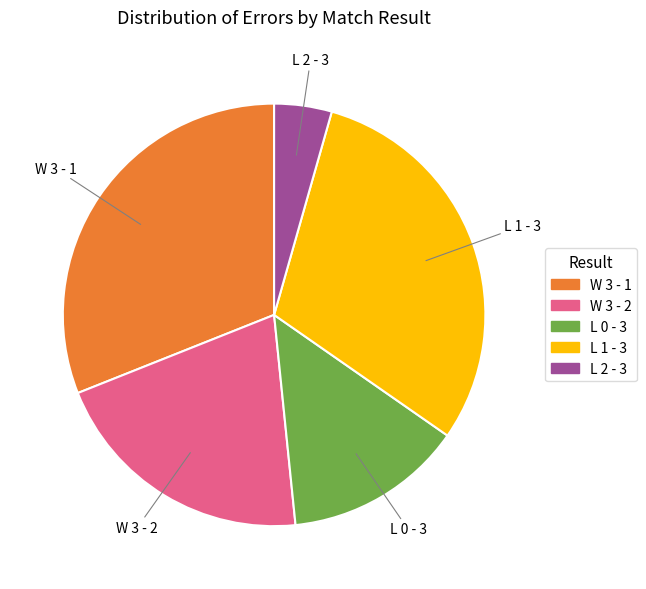

Does any single category account for the majority?

No